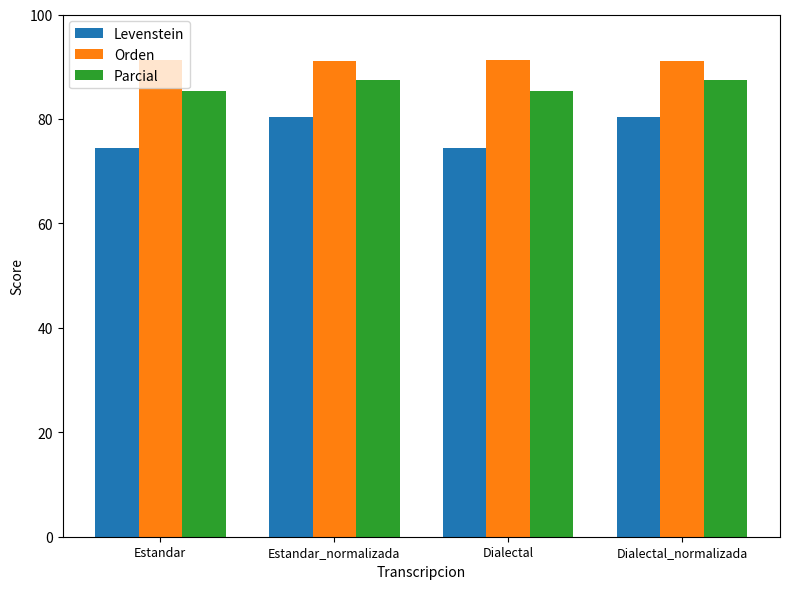

How many data points in Parcial are less than 87?

2